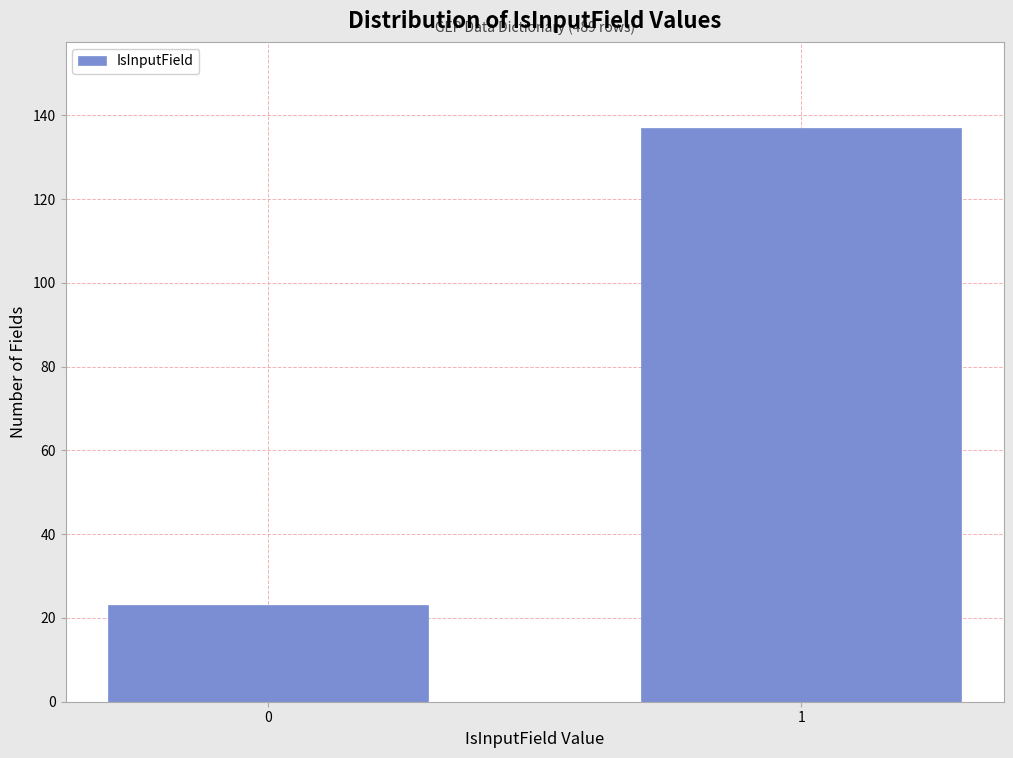

Reading left to right, what are all the values shown in this chart?

23	137